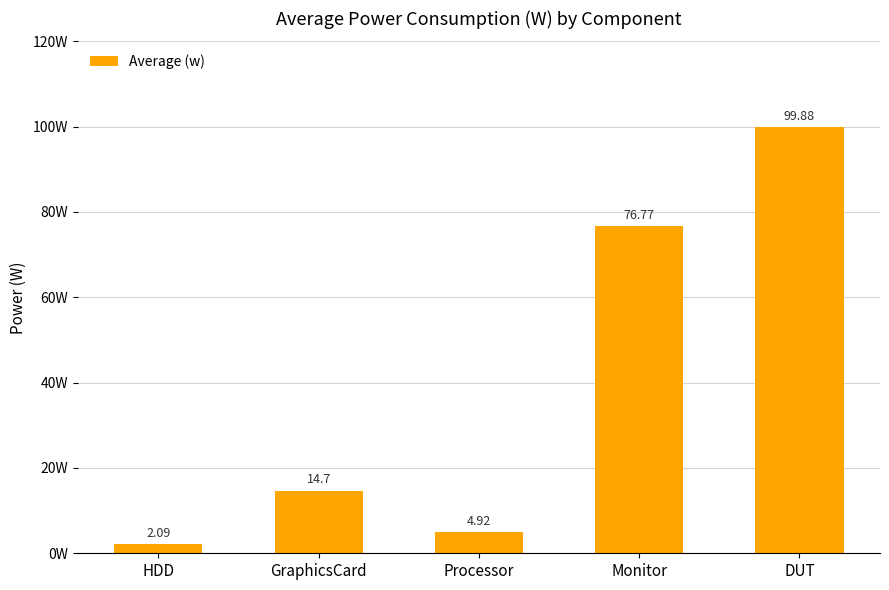

Where is the data nearest to the value 50?

Monitor